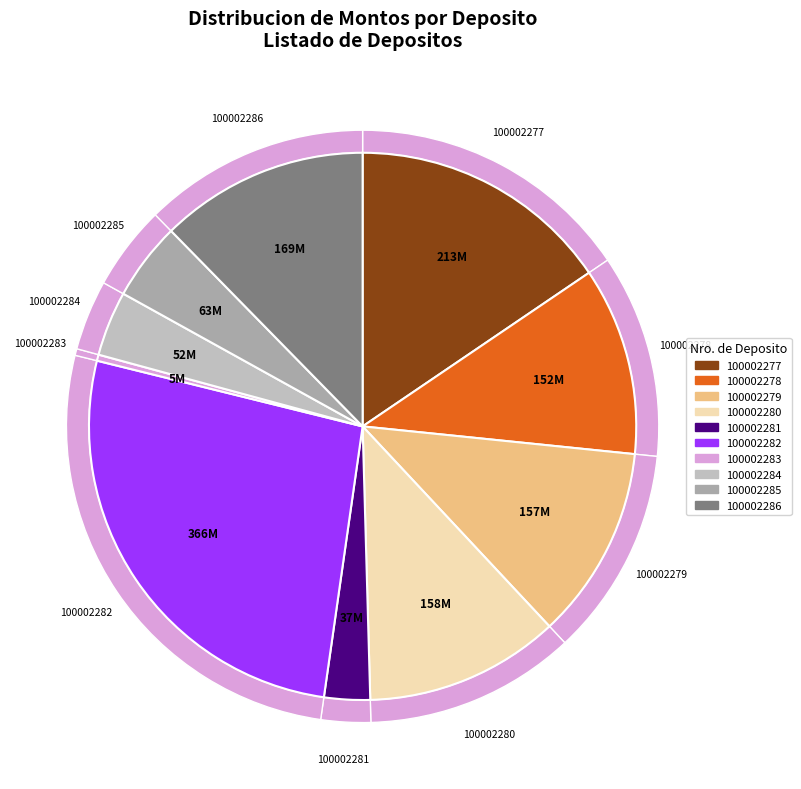

Combined, what portion of the pie is SOL DEL NORTE (100002286) and SOL DEL NORTE (100002285)?

16.9%